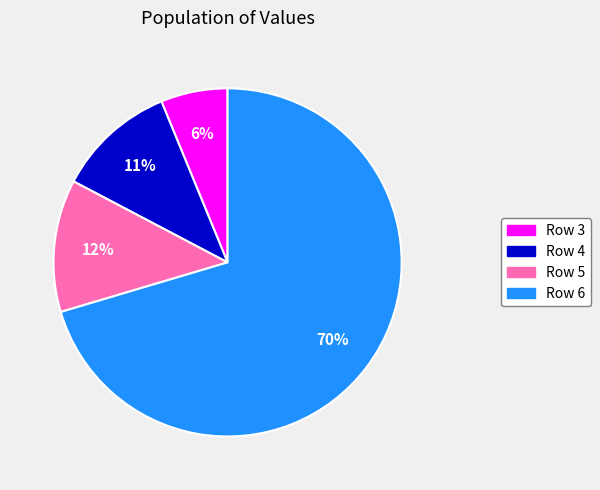

Which slice is the largest?

Row 6